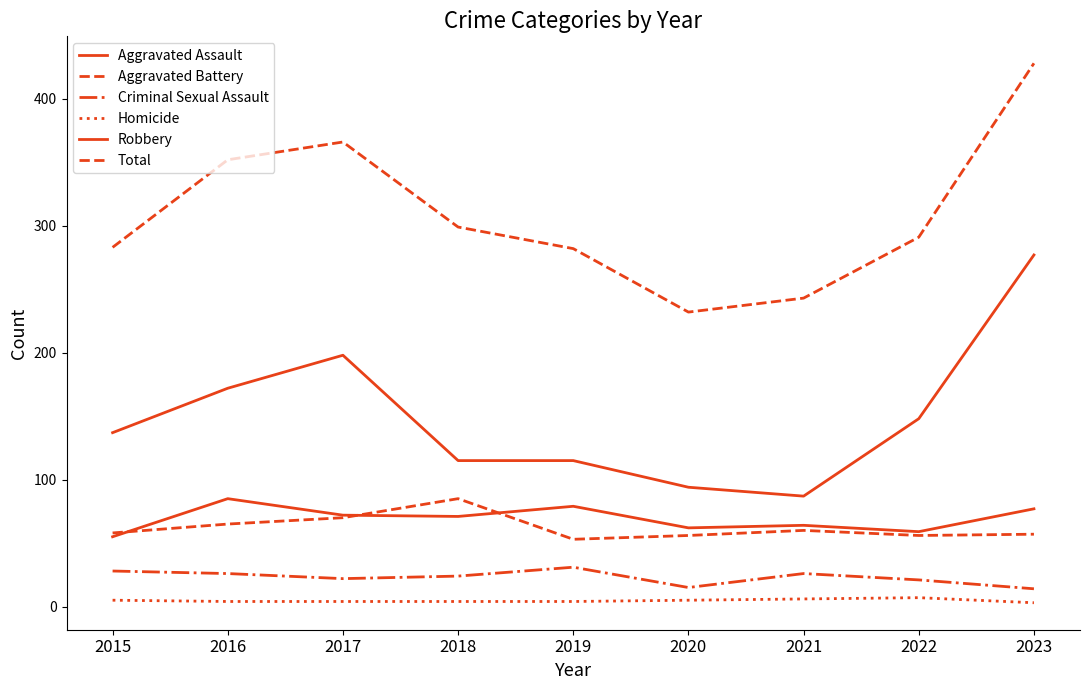

True or false: Aggravated Assault and Criminal Sexual Assault intersect in this chart.

False